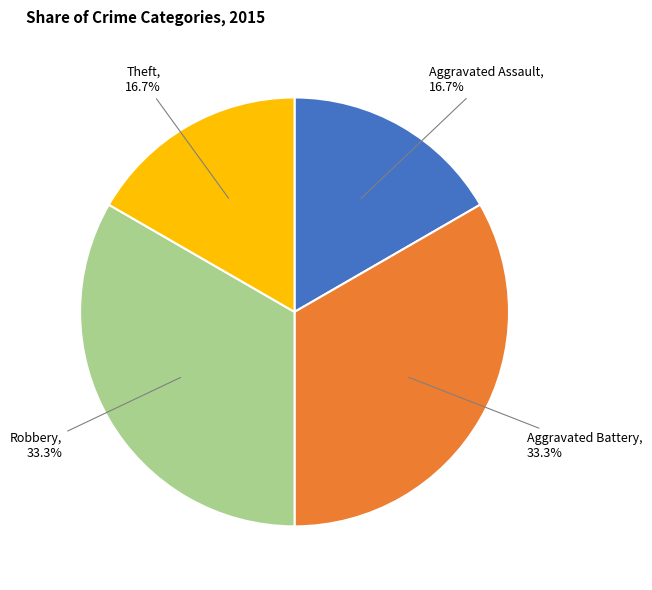

The Aggravated Assault slice represents 26% of the pie. True or false?

False